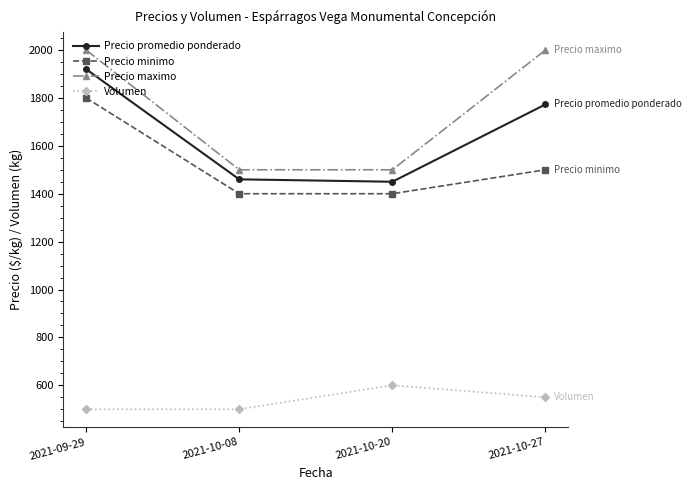

True or false: Precio maximo and Precio promedio ponderado intersect in this chart.

False